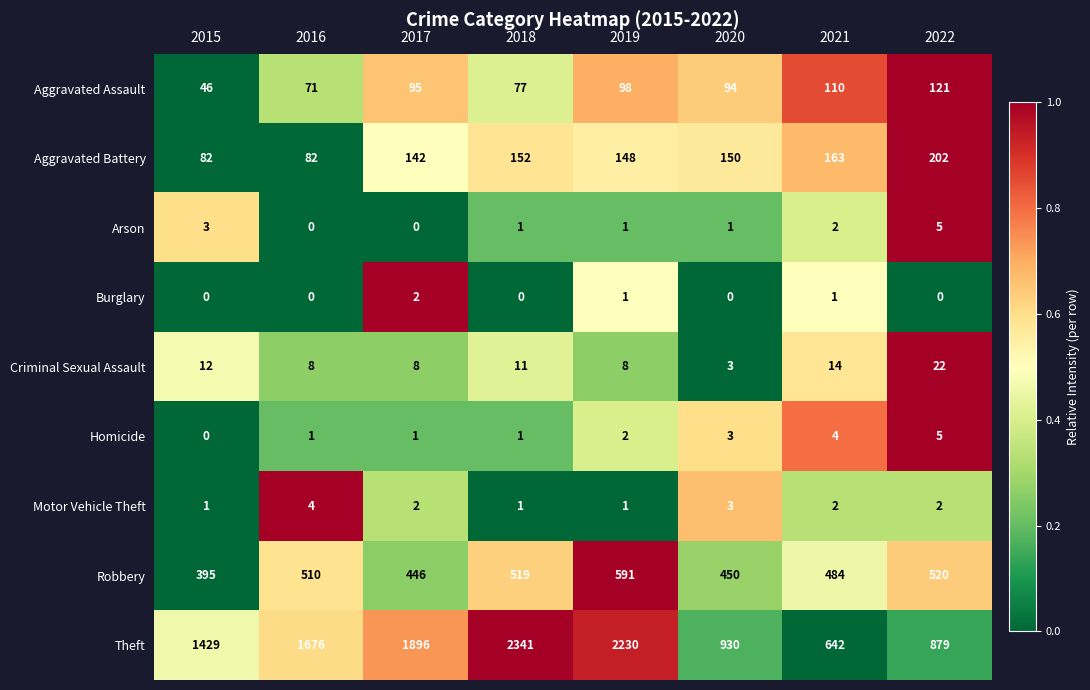

At which label does Robbery reach its minimum?

2015